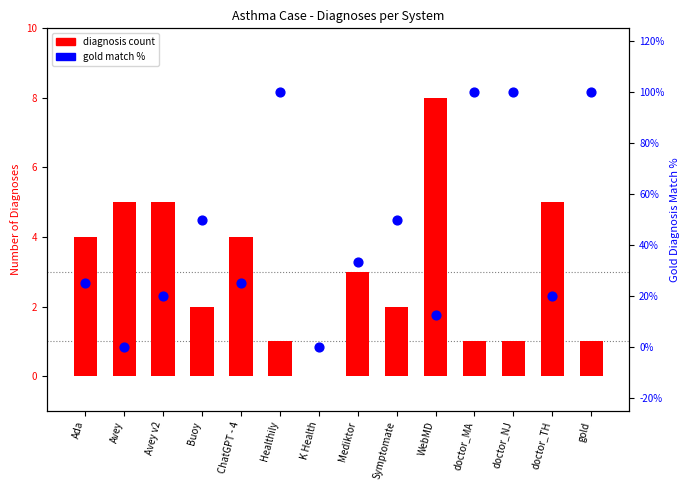

What are all the series names shown in the legend?

diagnosis count, gold match %